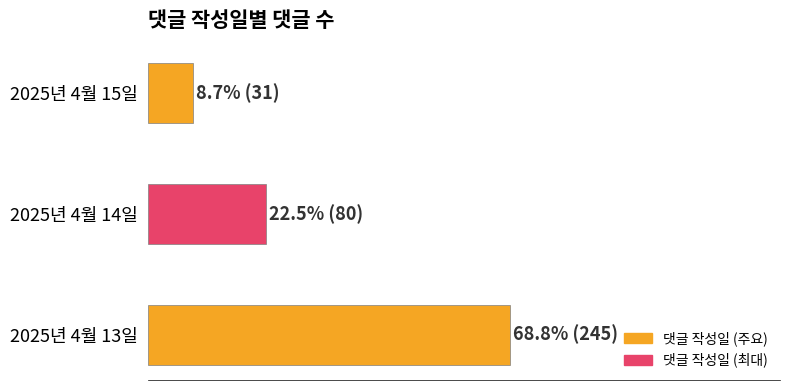

Does the chart contain any negative values?

No